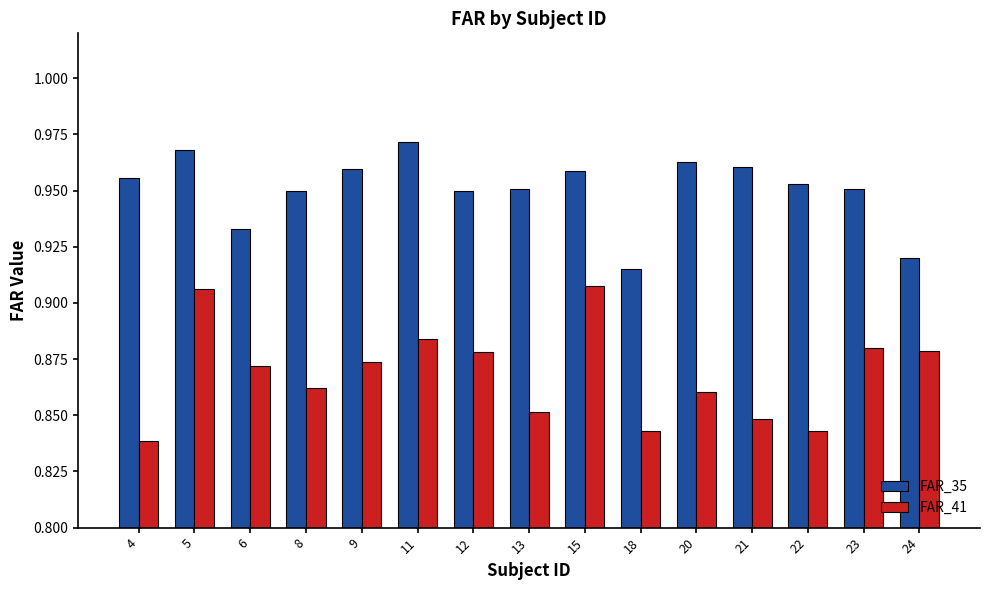

The value of FAR_35 at 21 is 0.4. True or false?

False